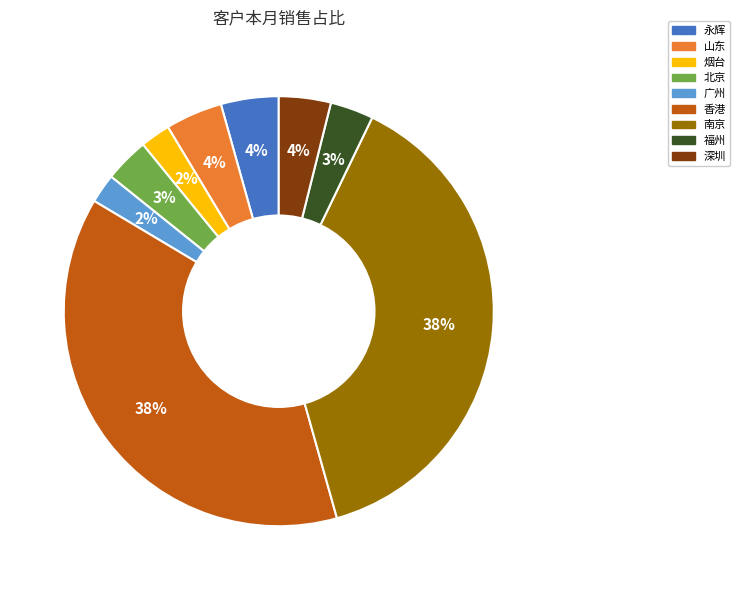

To the nearest percent, what is the average slice percentage?

11%